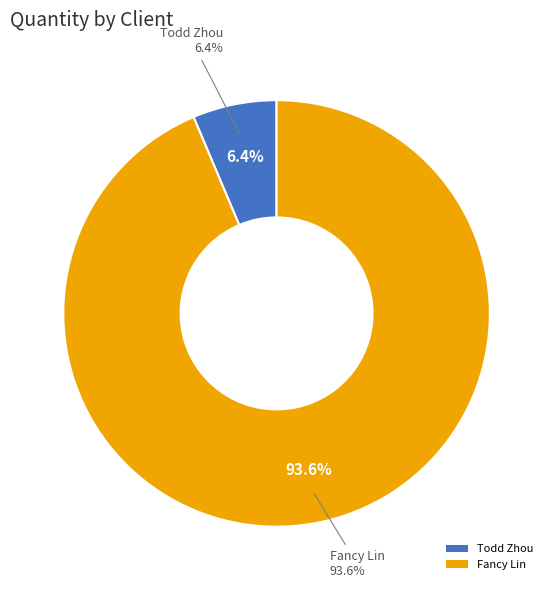

To the nearest percent, what is the combined percentage of Fancy Lin and Cici Zhan?

94%